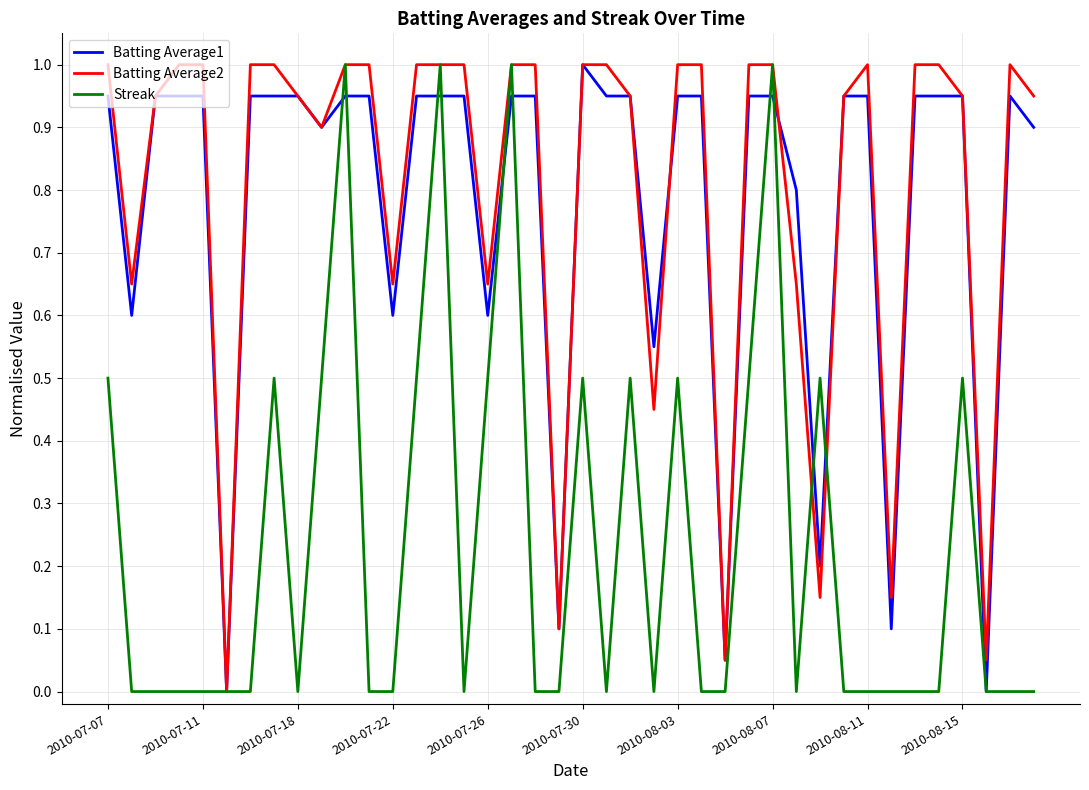

What is the greatest value displayed?

1.0